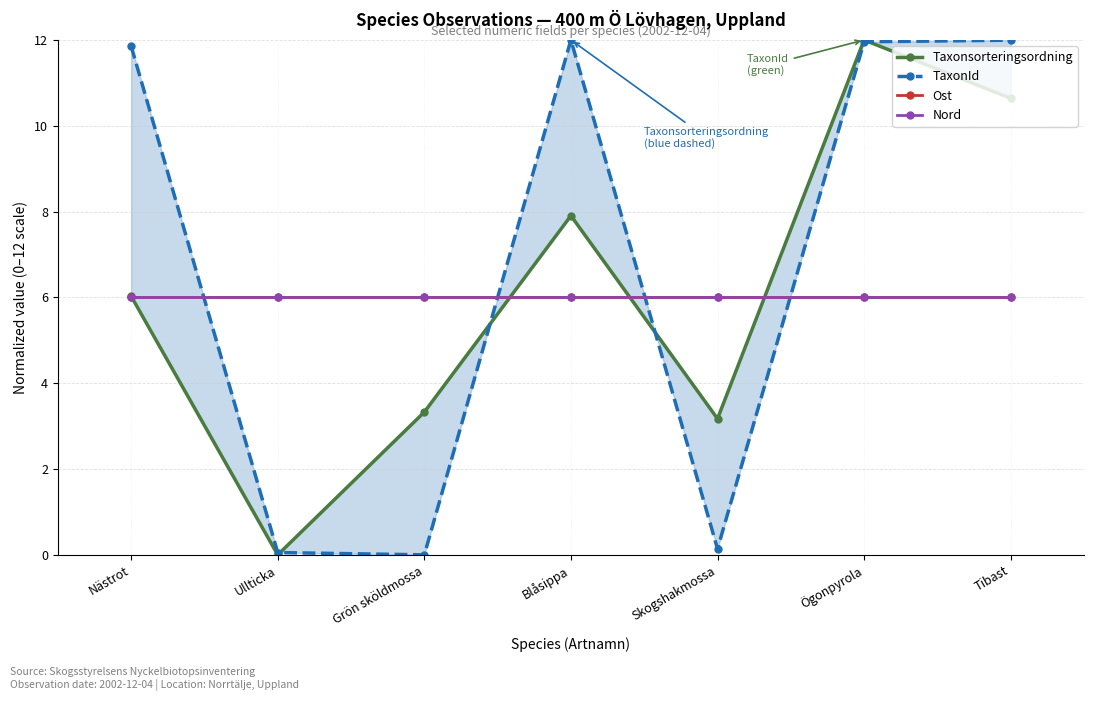

Rank the categories by Nord value from highest to lowest.

Nästrot, Ullticka, Grön sköldmossa, Blåsippa, Skogshakmossa, Ögonpyrola, Tibast